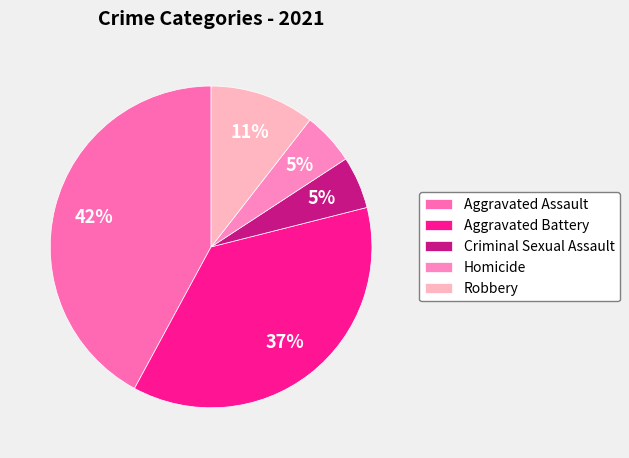

The Robbery slice represents 23% of the pie. True or false?

False